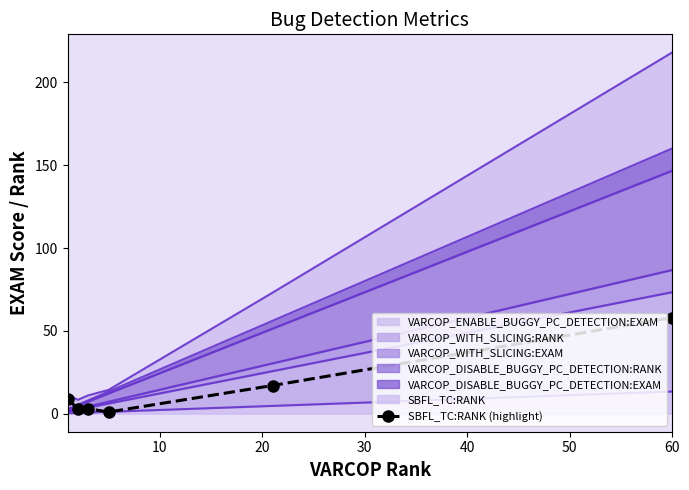

What is the difference between the maximum and minimum values?

57